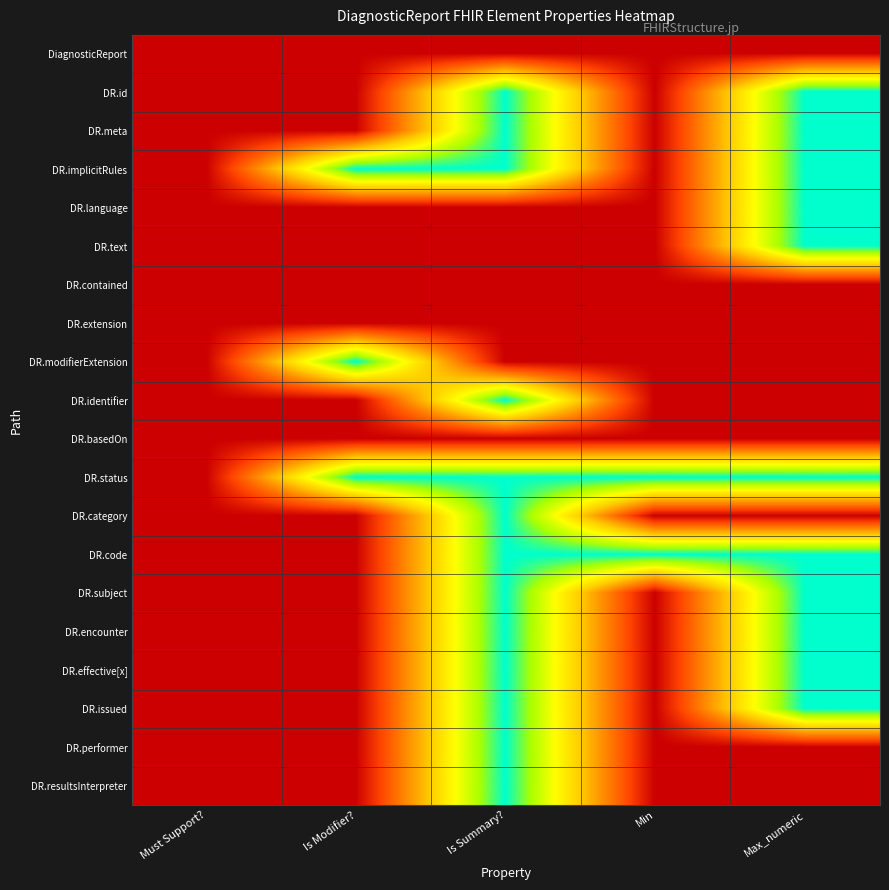

Which series has the largest total across all categories?

DR.status